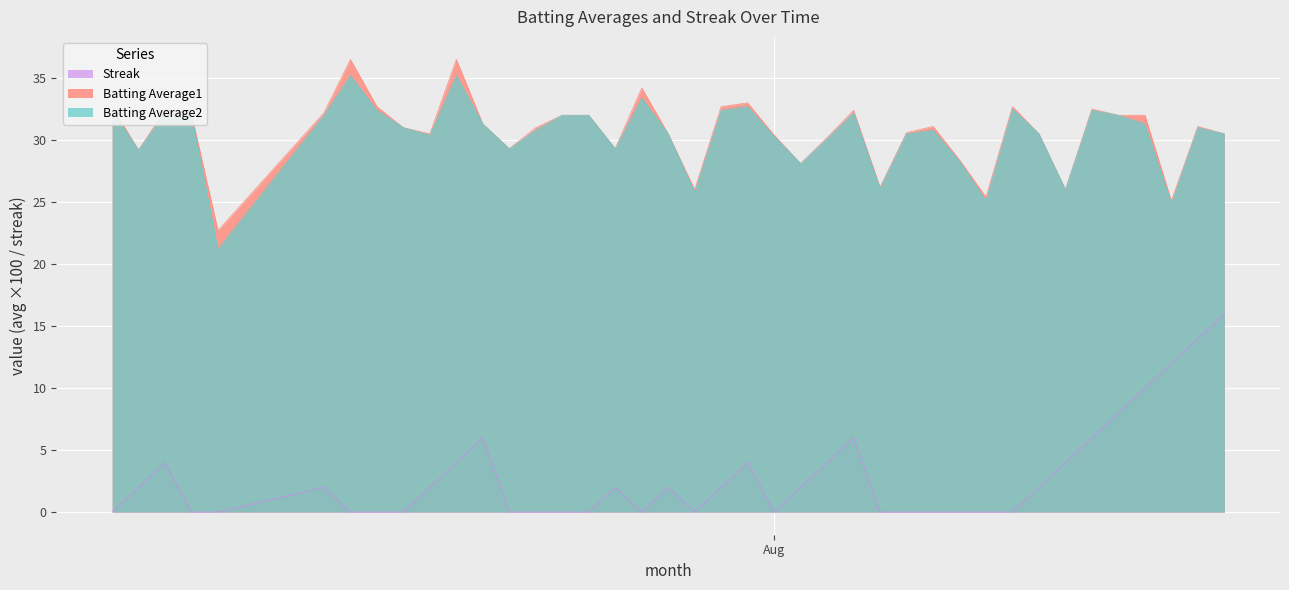

True or false: Streak and Batting Average1 cross at least once.

False